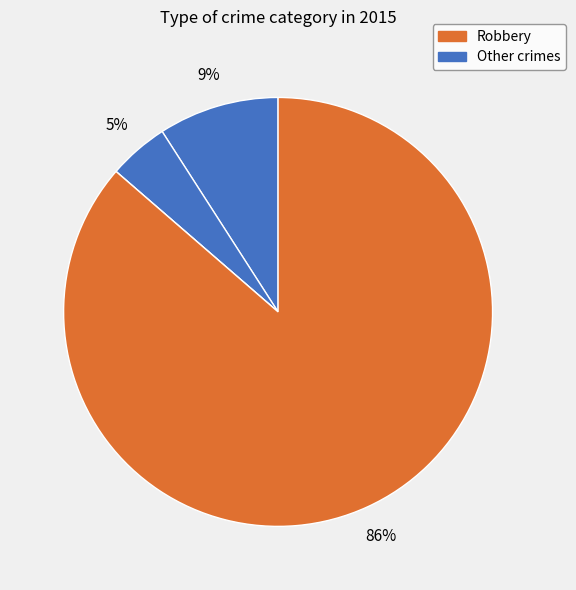

Count the number of slices in the pie.

4